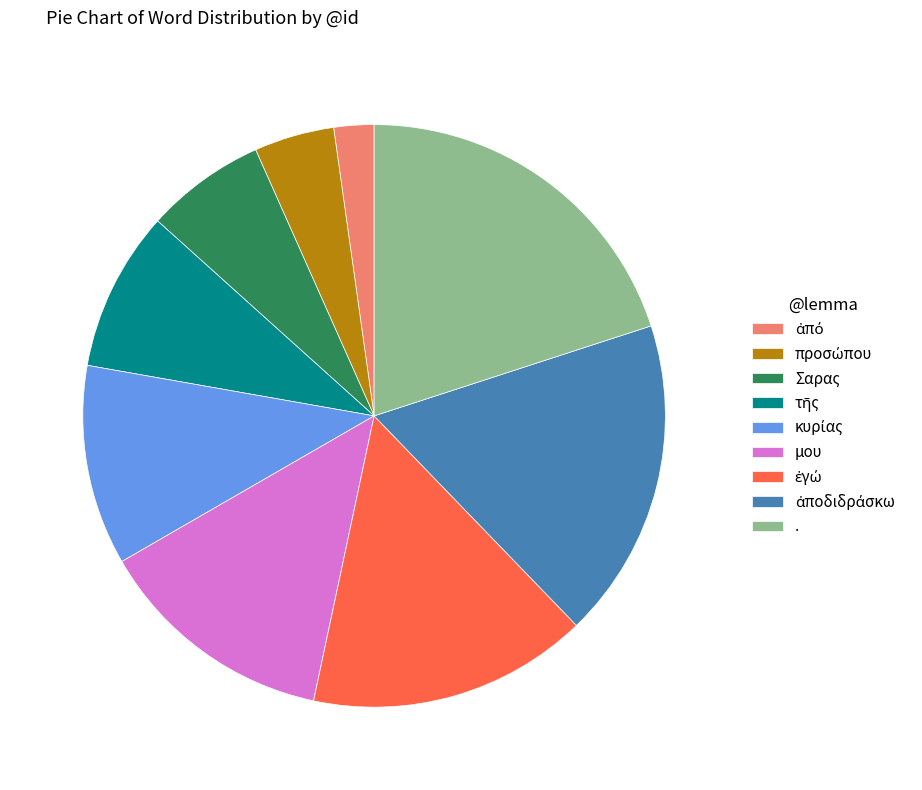

Which slice is the largest?

.